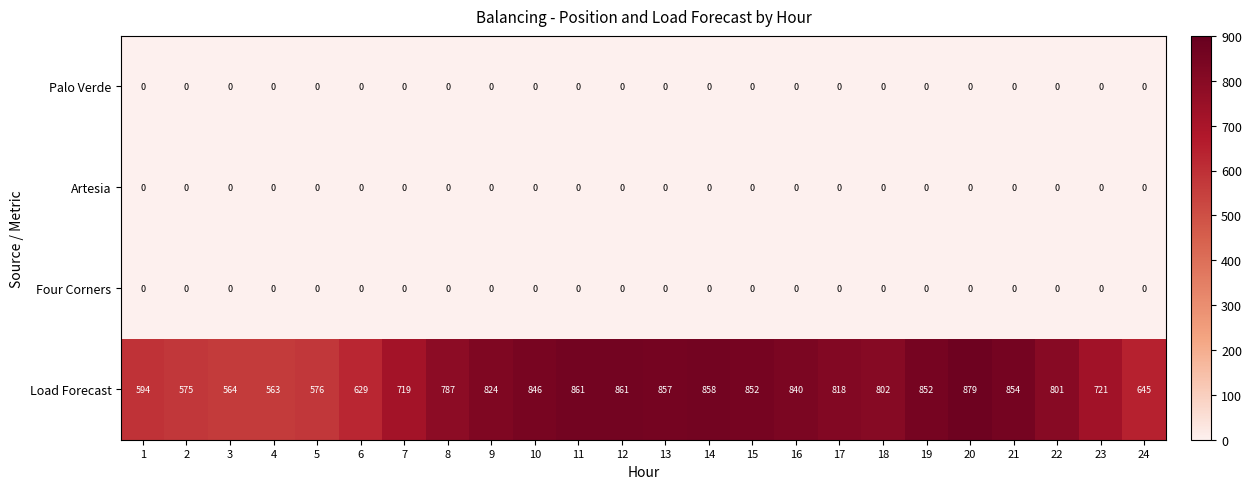

Which series has the widest spread of values?

Load Forecast